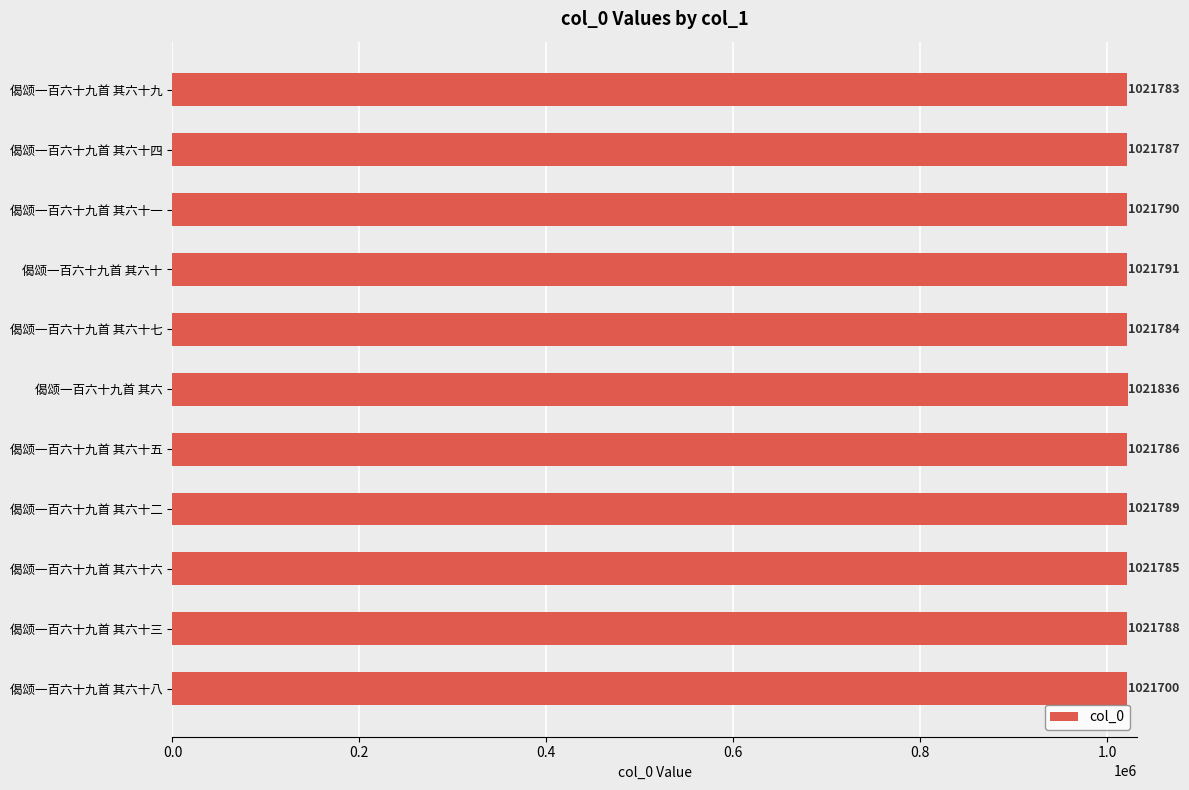

Count the number of data series in this chart.

1